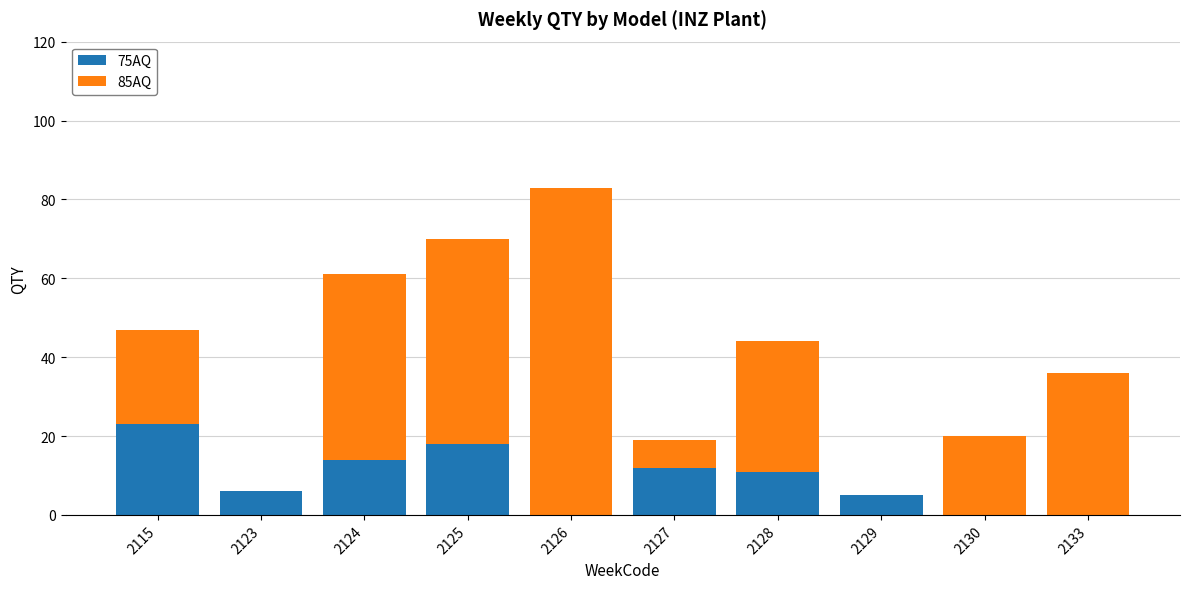

Is it true that 75AQ equals 23 at 2115?

True